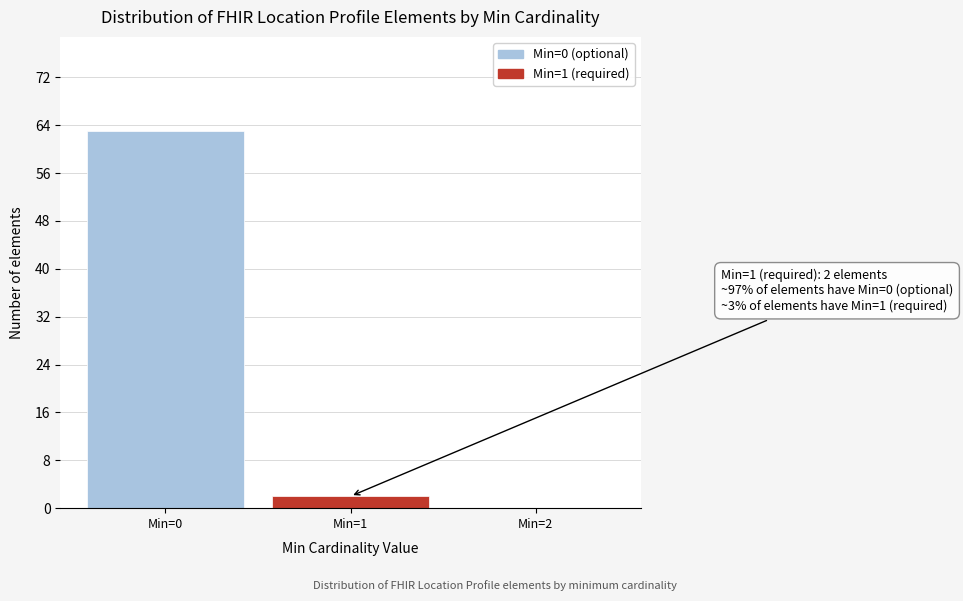

Reading left to right, list all the values displayed in this chart.

Min=0=63	Min=1=2	Min=2=0